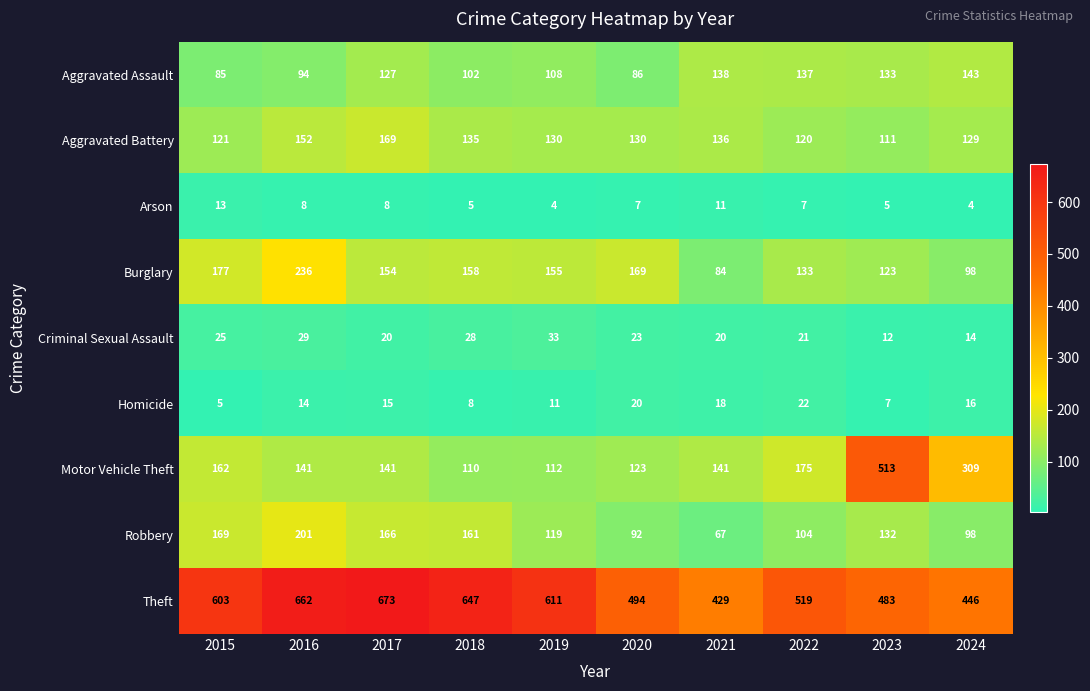

Which series has the largest range (max minus min)?

Motor Vehicle Theft